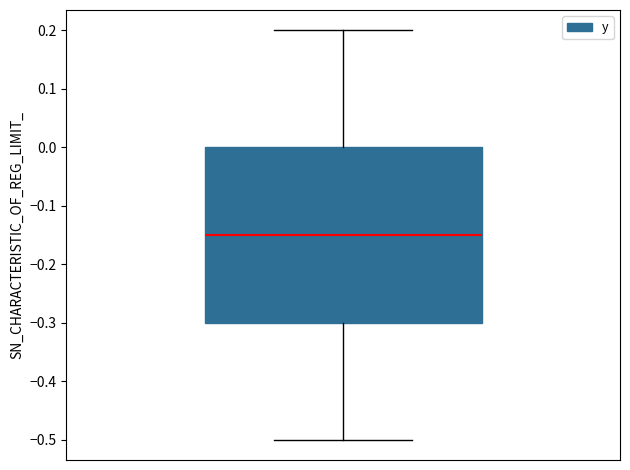

Transcribe this box plot: give where the median line is, the range the box spans, and where the two whiskers end, as read against the y-axis. The values are not printed on the chart, so give them approximately, as read against the axis.

median -0.15, box -0.30 to 0.00, whiskers -0.50 to 0.20